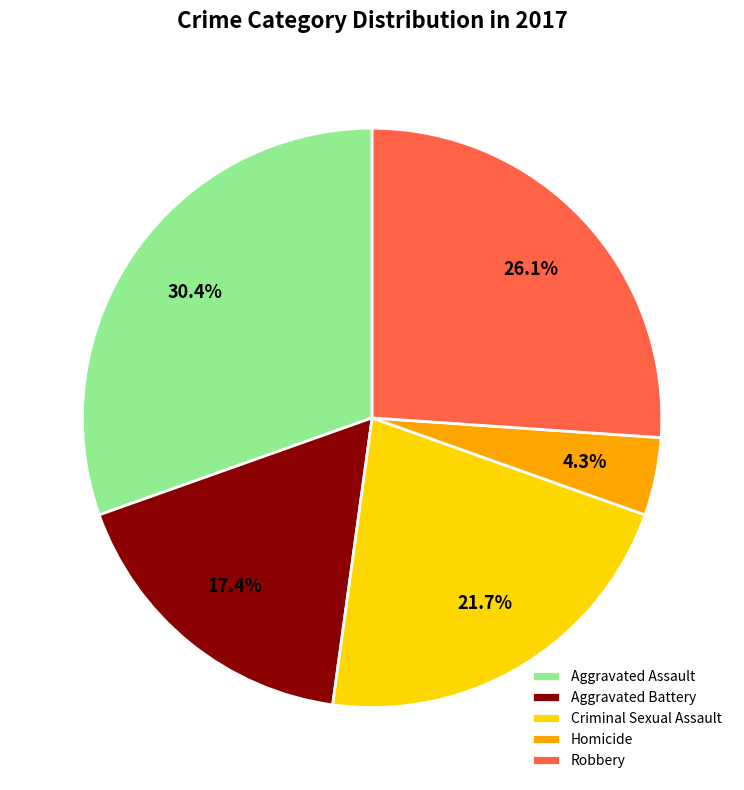

What portion of the pie excludes Aggravated Assault?

69.6%